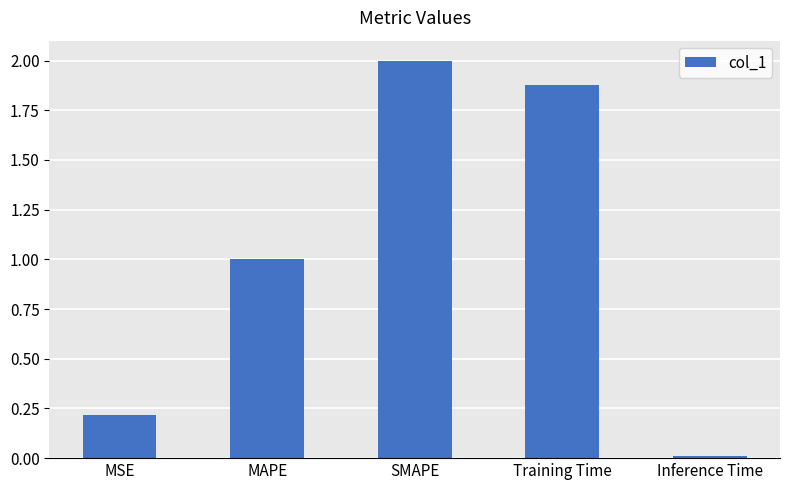

Are the bars grouped side by side (vs. stacked)?

No